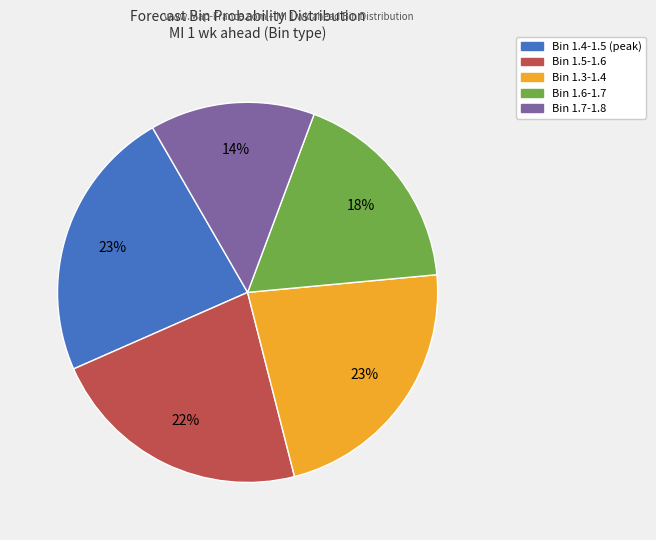

To the nearest percent, what is the difference between the largest and smallest slice percentages?

9%